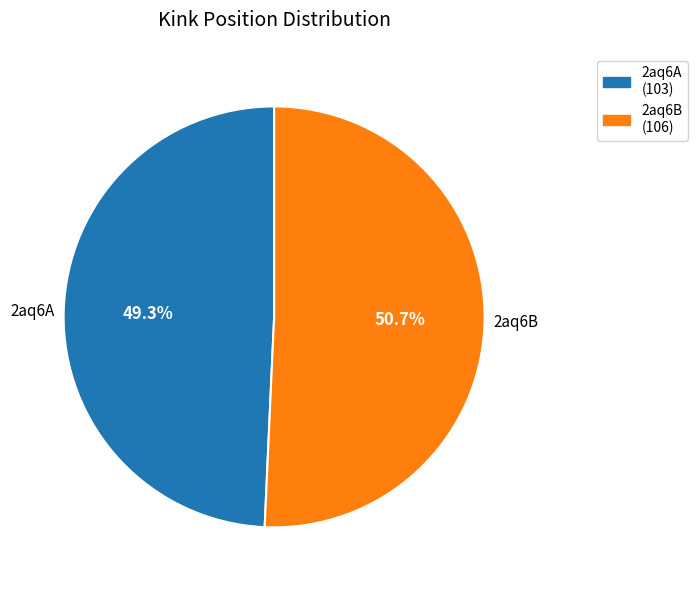

To the nearest percent, what is the average slice percentage?

50%